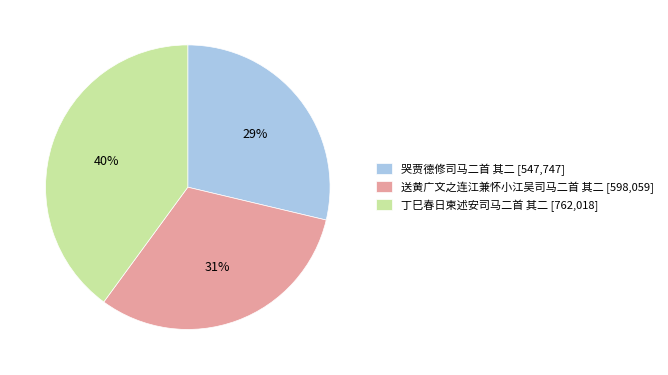

To the nearest percent, what is the average slice percentage?

33%